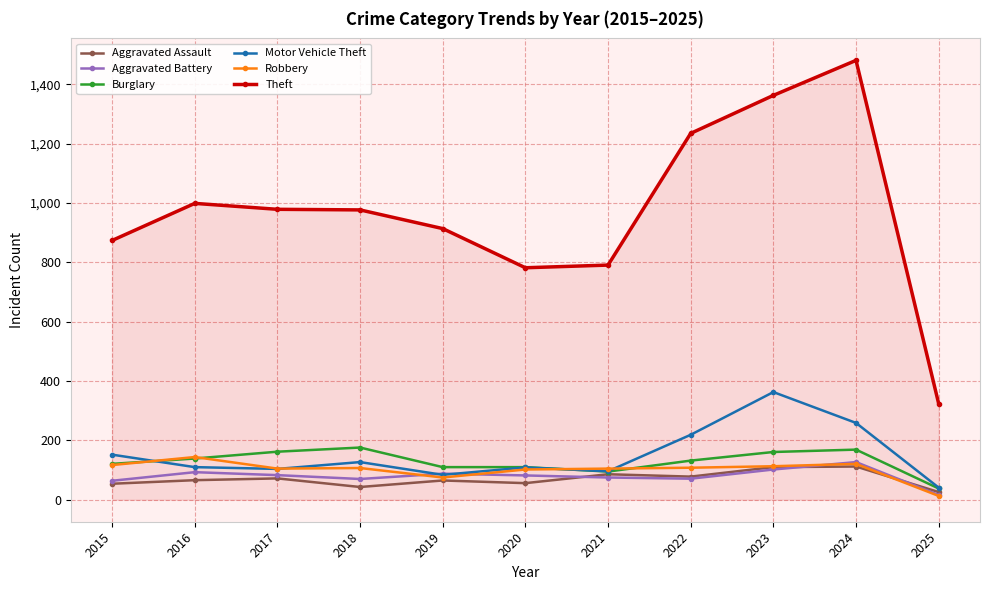

Rank the series by their maximum value, from highest to lowest.

Theft, Motor Vehicle Theft, Burglary, Robbery, Aggravated Battery, Aggravated Assault